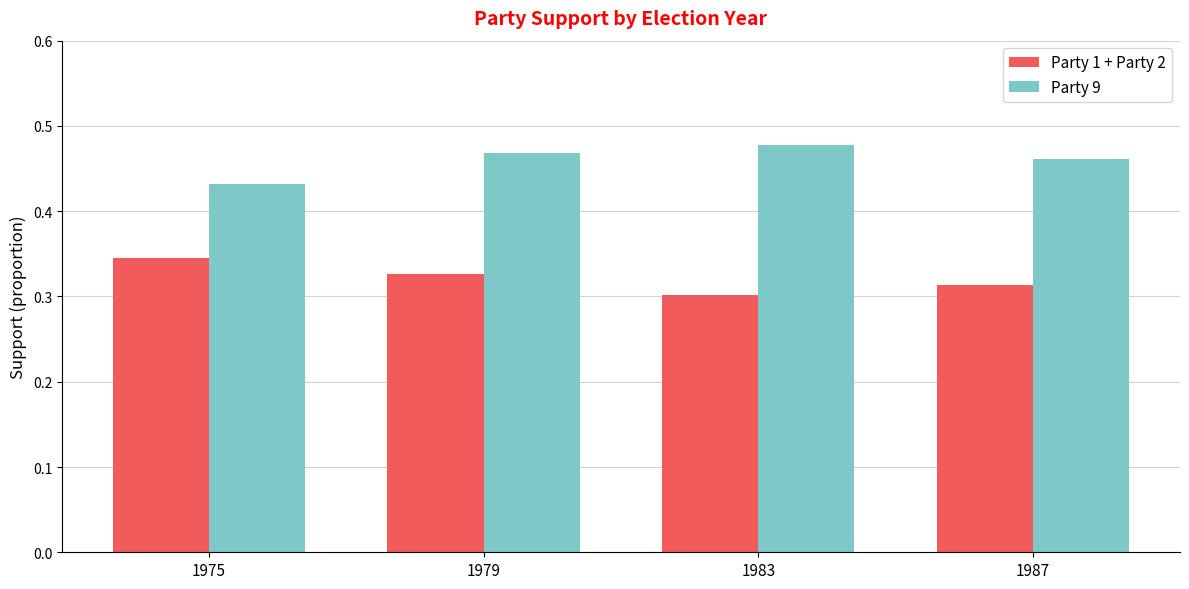

Which series has the largest total across all categories?

Party 9